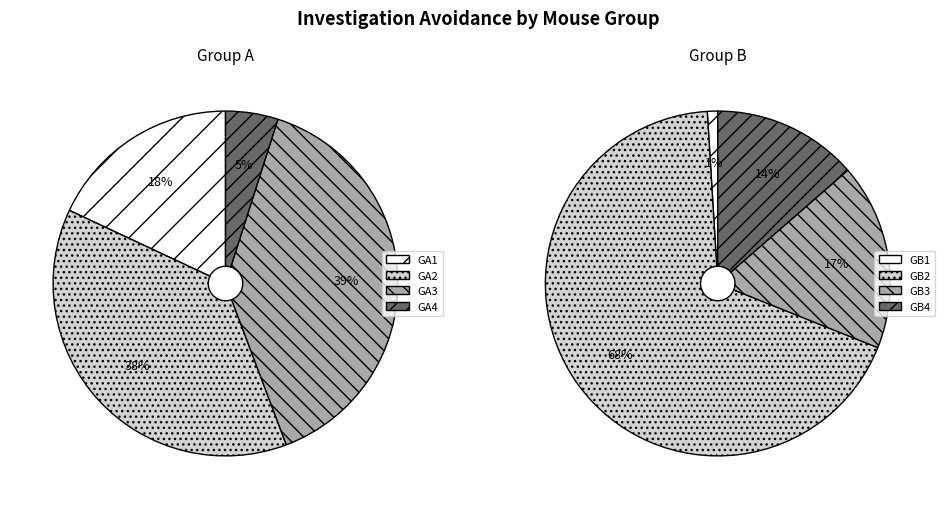

What is the smallest slice in the pie chart?

GB1